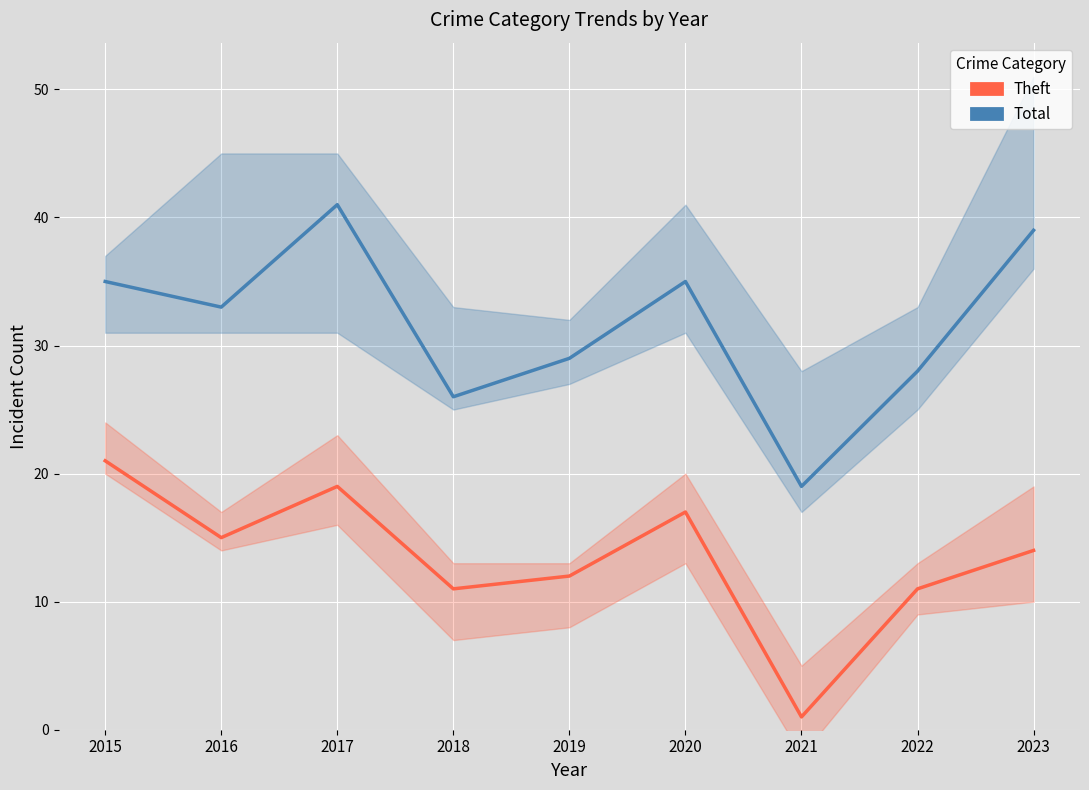

In Theft, how many points are lower than both neighbors (excluding endpoints)?

3